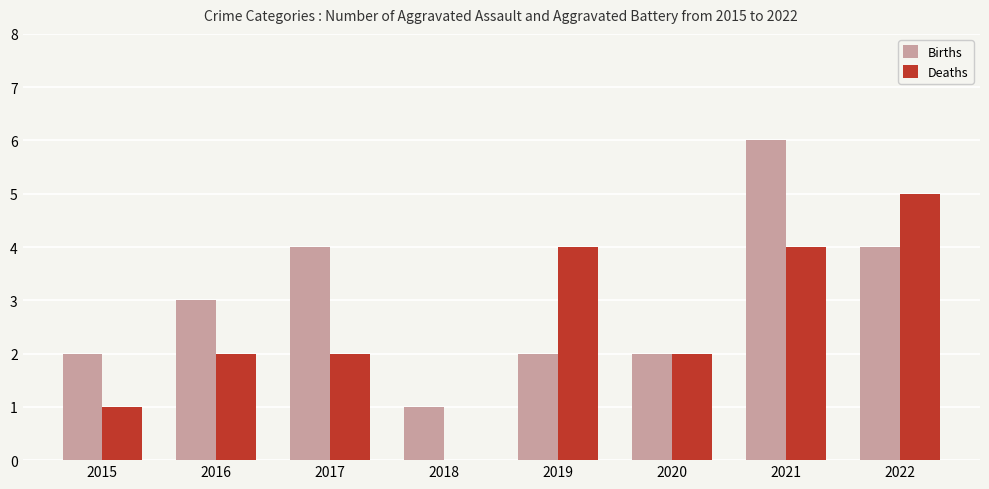

Between 2018 and 2019, which series saw the biggest shift?

Deaths